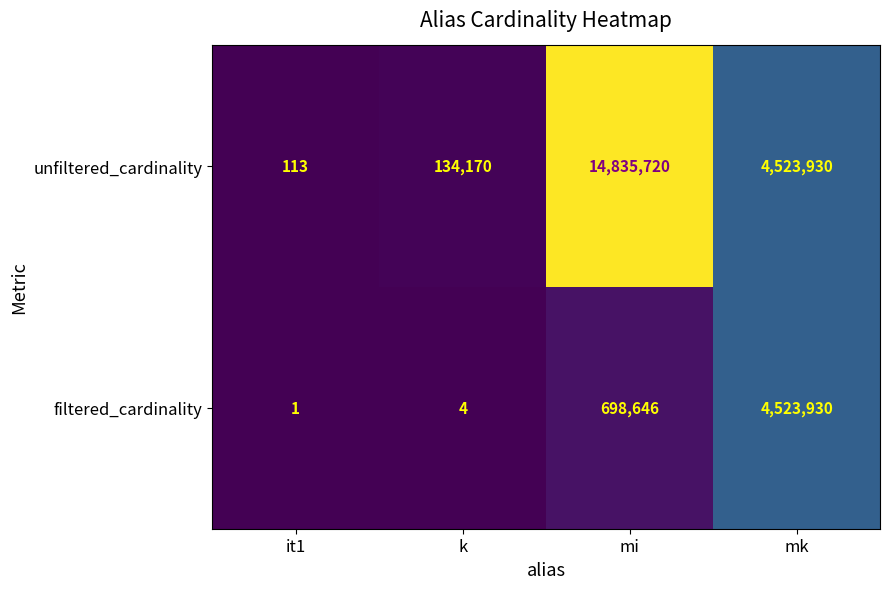

Where does the unfiltered_cardinality series first go above 4523930?

mi